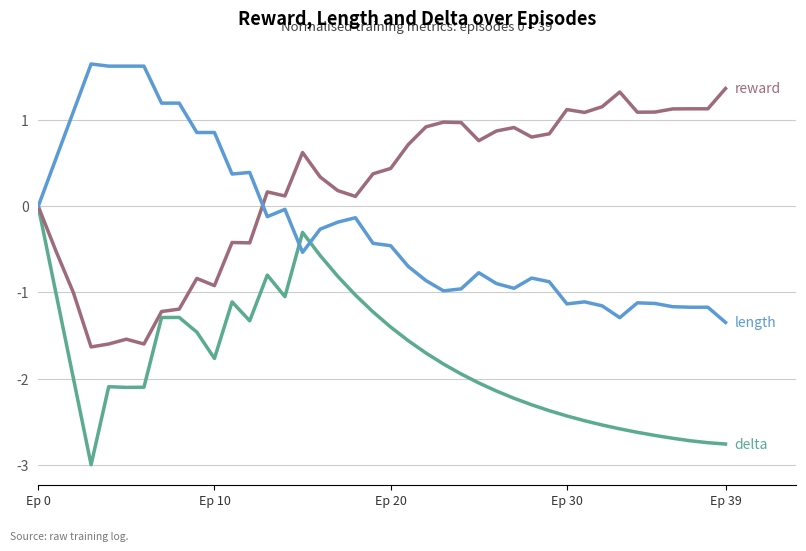

What is the greatest value displayed?

1.7